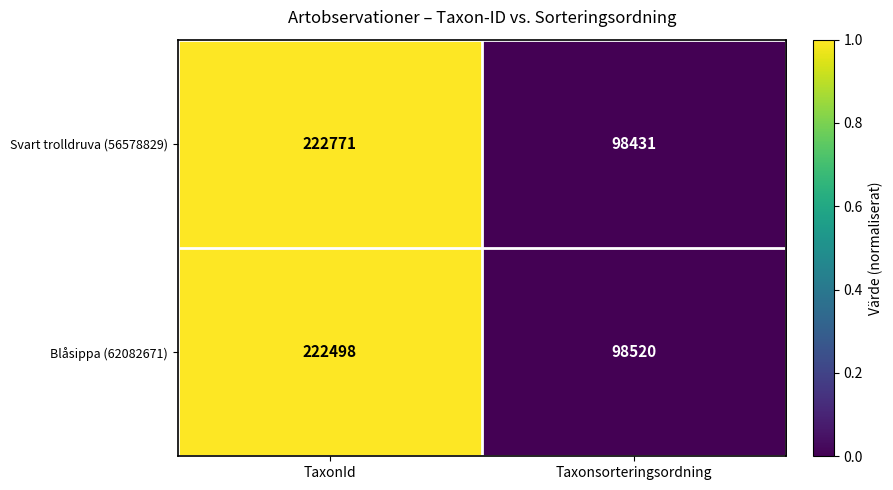

Reading left to right, list all the values displayed in this chart.

Svart trolldruva (56578829): TaxonId=222771	Taxonsorteringsordning=98431
Blåsippa (62082671): TaxonId=222498	Taxonsorteringsordning=98520